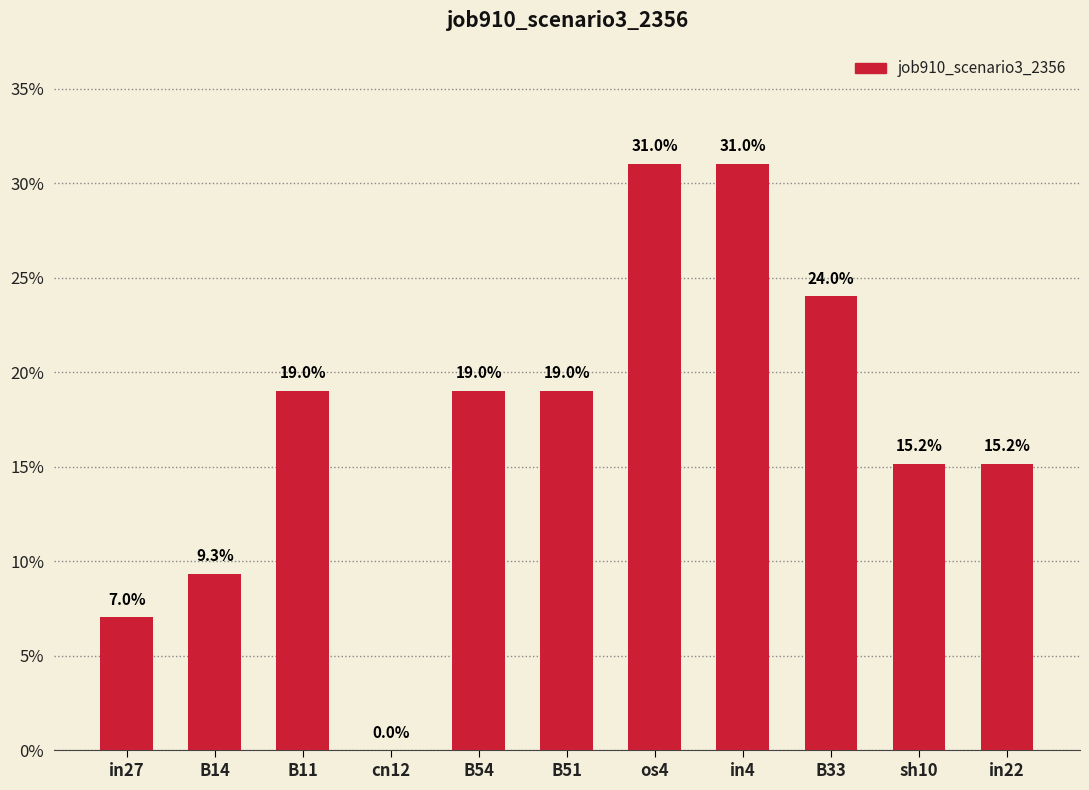

Between B11 and B51, which is larger?

B11